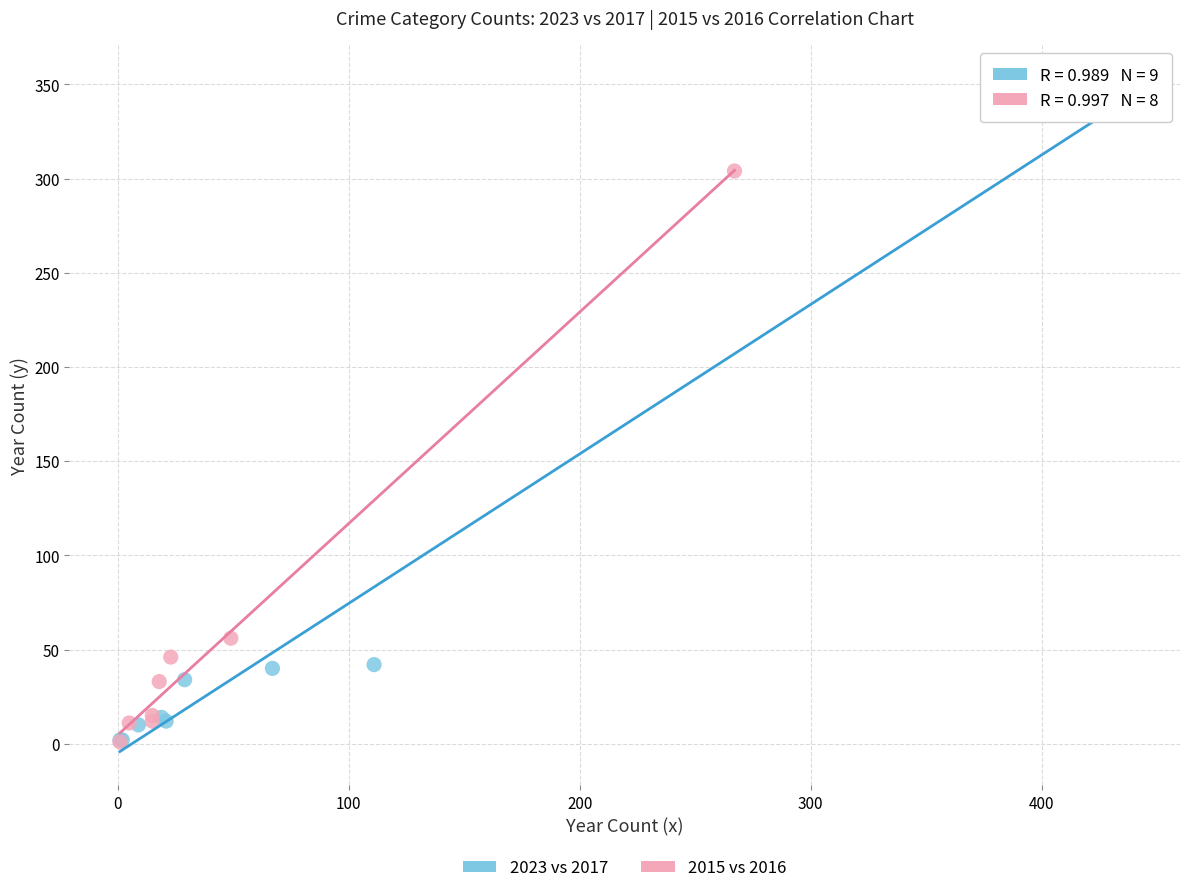

What are all the series names shown in the legend?

2023 vs 2017, 2015 vs 2016